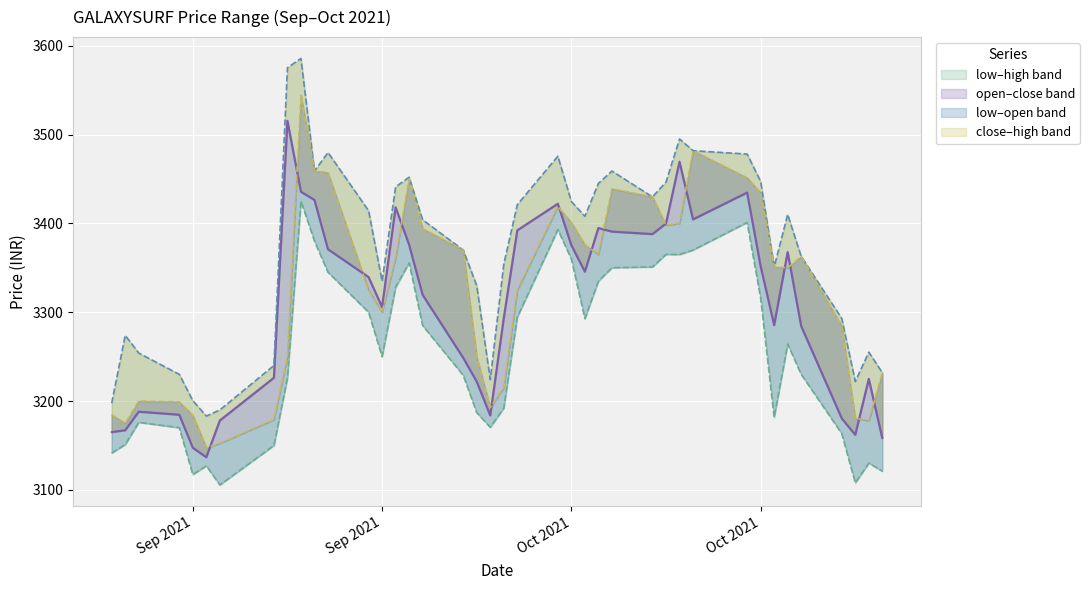

True or false: close (line) has a value of 5871.6 at 15.

False